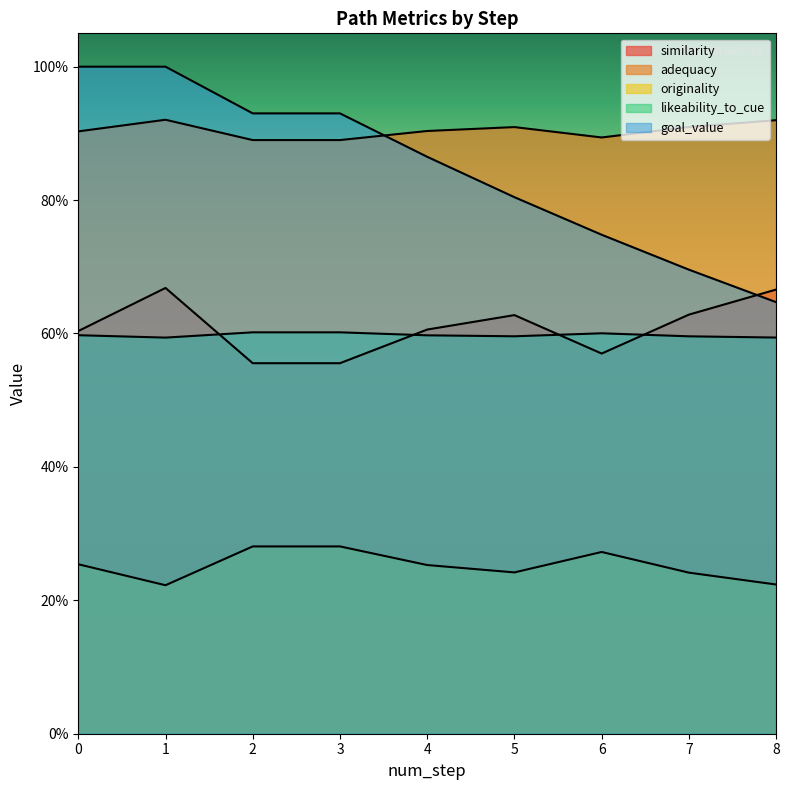

What value does the goal_value series have at 8?

0.6